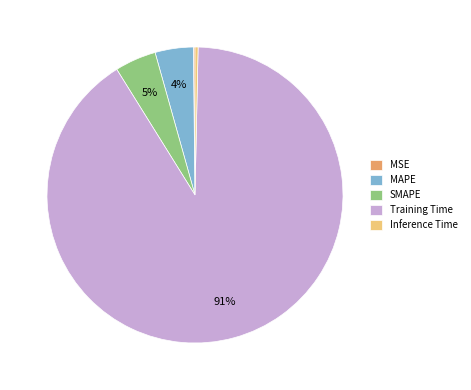

Combined, do Training Time and Inference Time account for over 50%?

Yes